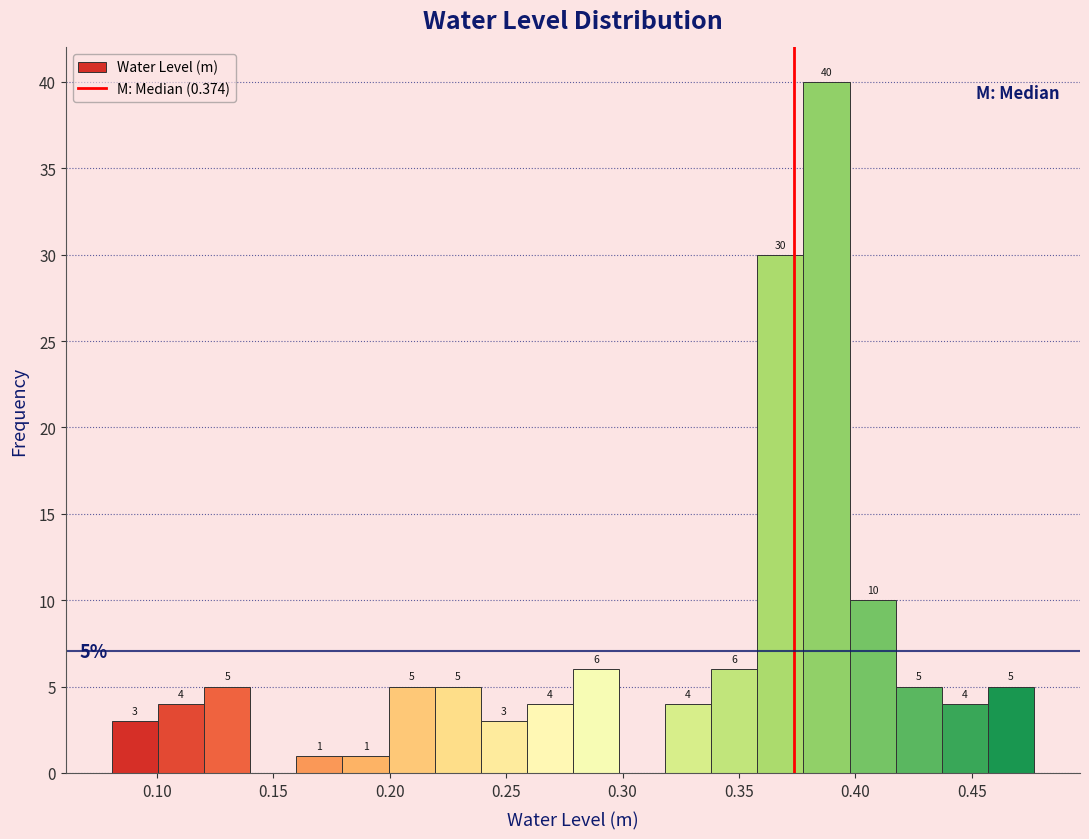

Around what value on the x-axis is the tallest bar? Give the approximate position of its centre, as read against the axis.

0.390